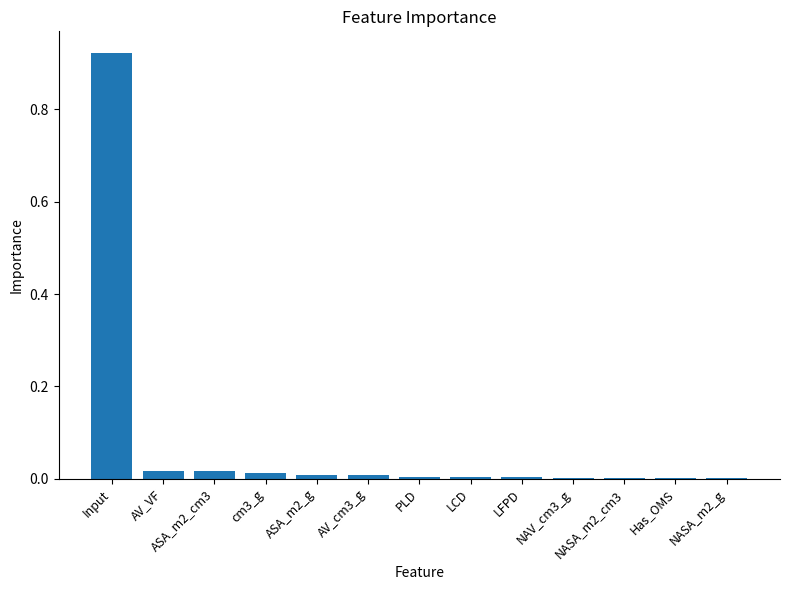

What is the sum of all values?

1.0